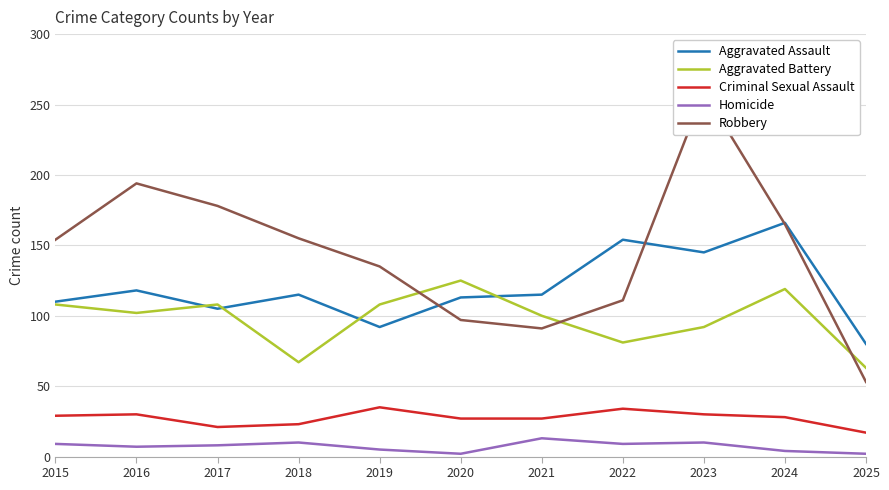

What is the value of the Homicide point at the 2nd from the left?

7